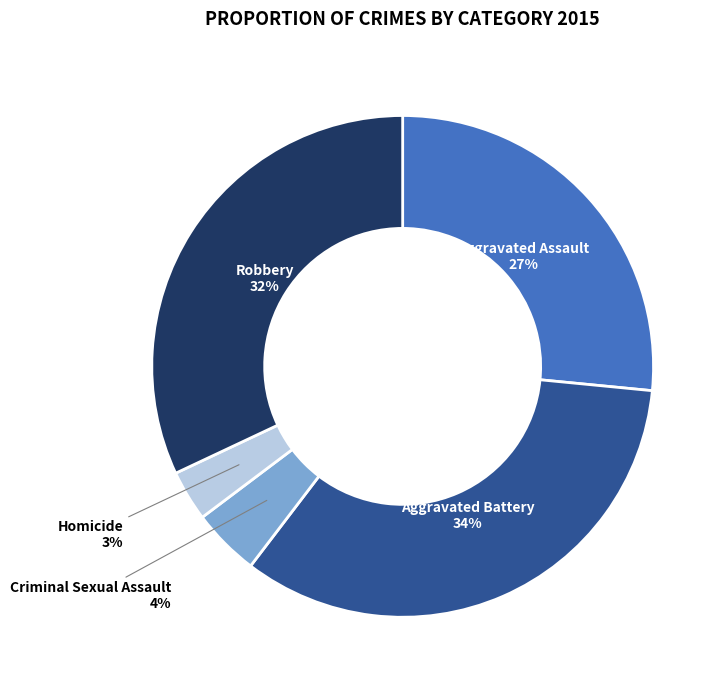

Does any single category account for the majority?

No